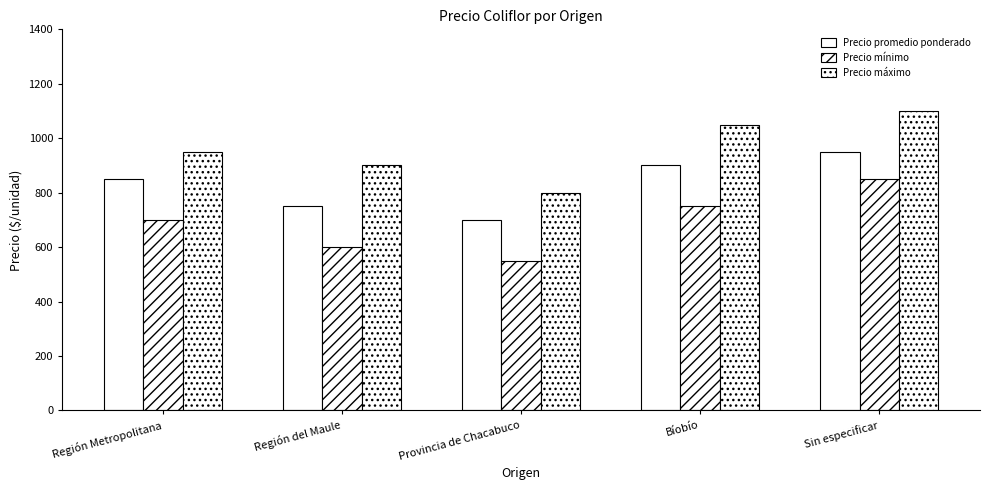

What is the sum of all Precio promedio ponderado values?

4150